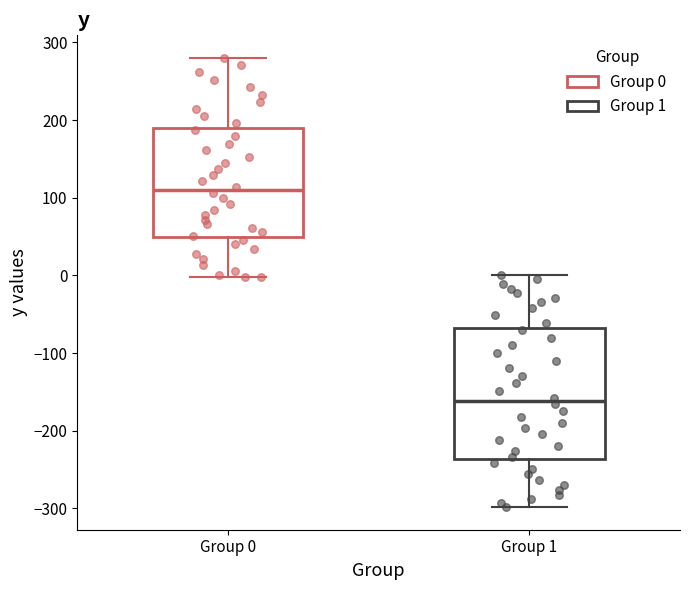

Comparing the boxes themselves (not the whiskers), which one is the tallest?

Group 1